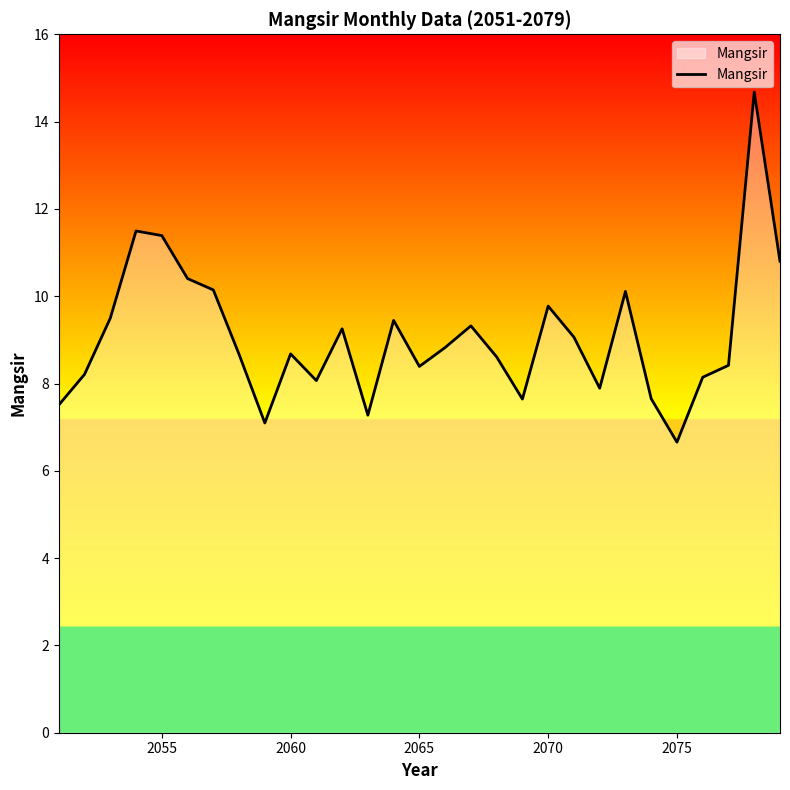

What is the sum of all values?

263.1